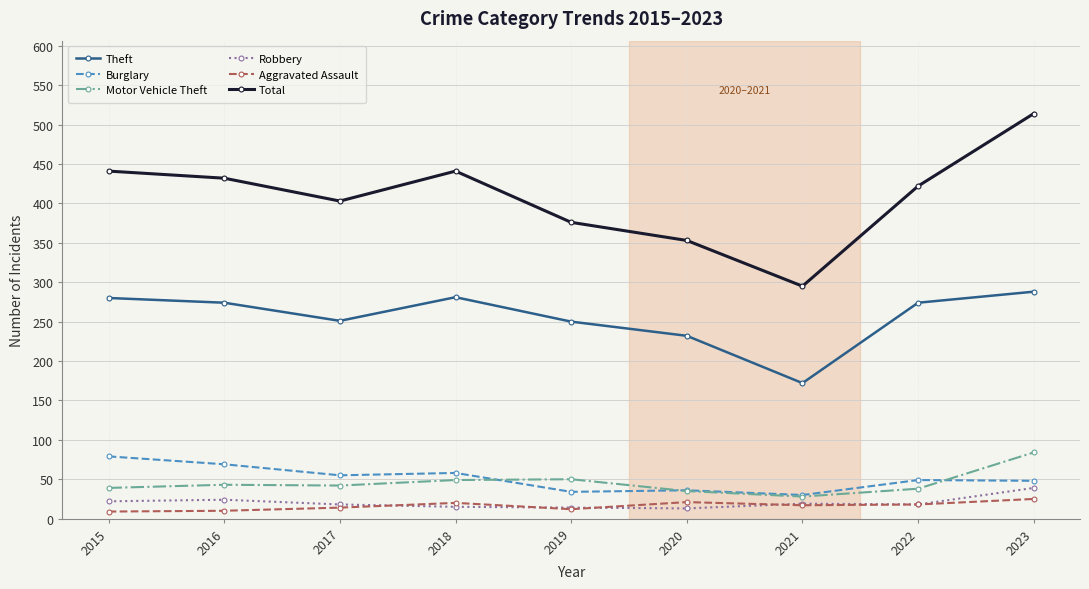

Rank the series by their maximum value, from lowest to highest.

Aggravated Assault, Robbery, Burglary, Motor Vehicle Theft, Theft, Total